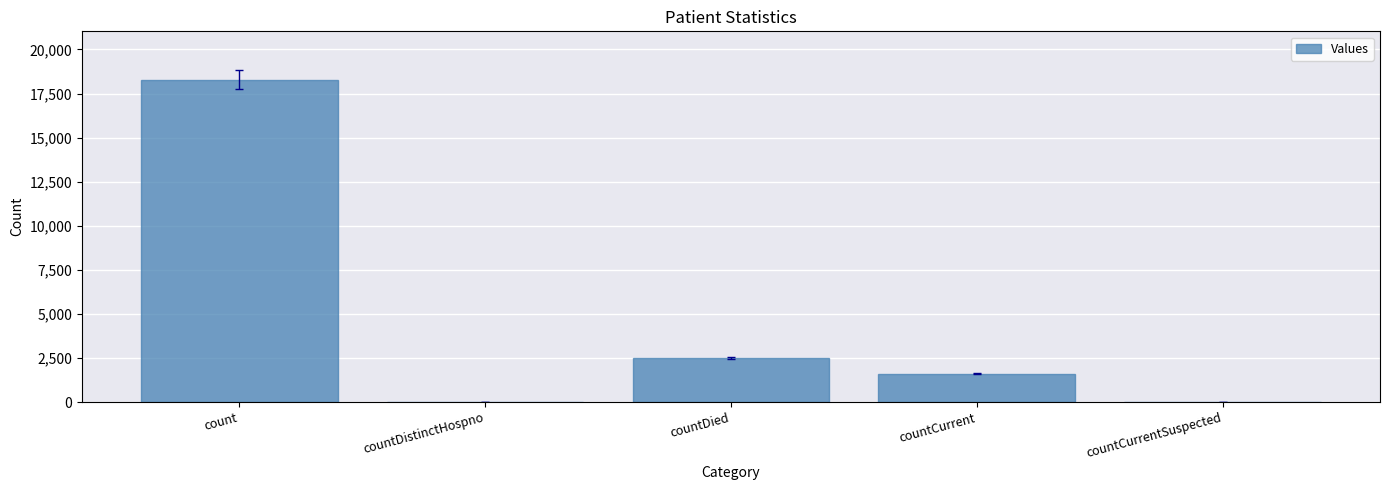

True or false: the data shows 1621 at countCurrent.

True